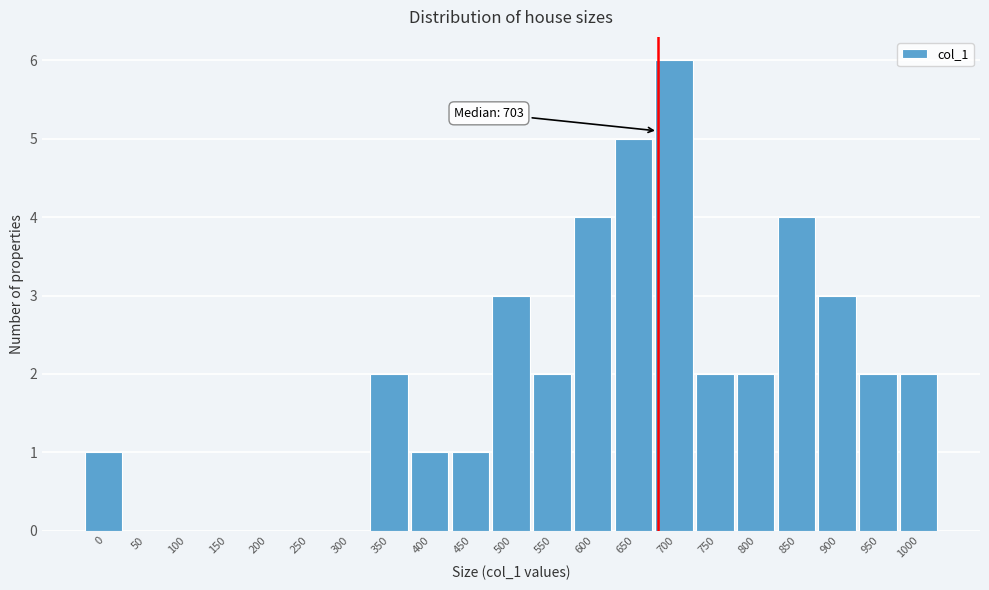

Reading left to right, extract all data points from this chart.

0=1	50=0	100=0	150=0	200=0	250=0	300=0	350=2	400=1	450=1	500=3	550=2	600=4	650=5	700=6	750=2	800=2	850=4	900=3	950=2	1000=2